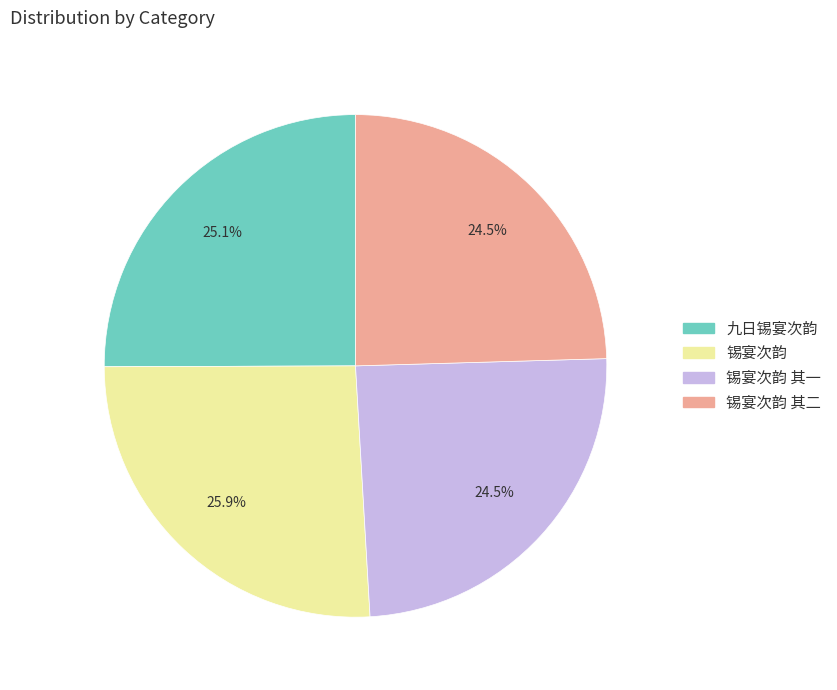

True or false: 锡宴次韵 其二 accounts for 36% of the total.

False